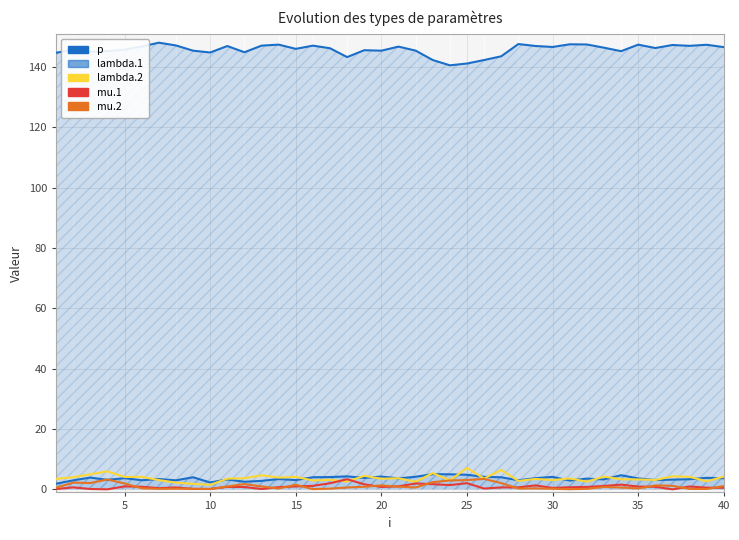

Which series has the widest spread of values?

p